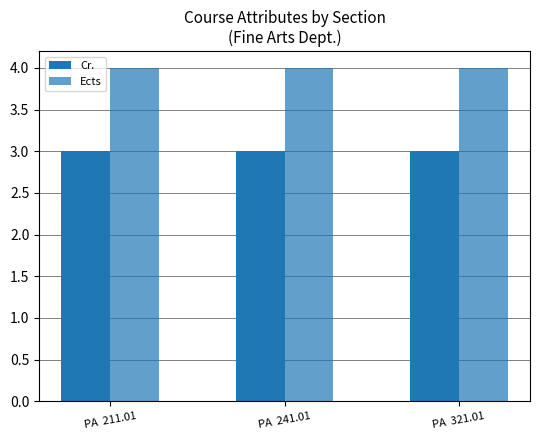

Reading left to right, list all the values displayed in this chart.

Cr.: PA  211.01=3	PA  241.01=3	PA  321.01=3
Ects: PA  211.01=4	PA  241.01=4	PA  321.01=4